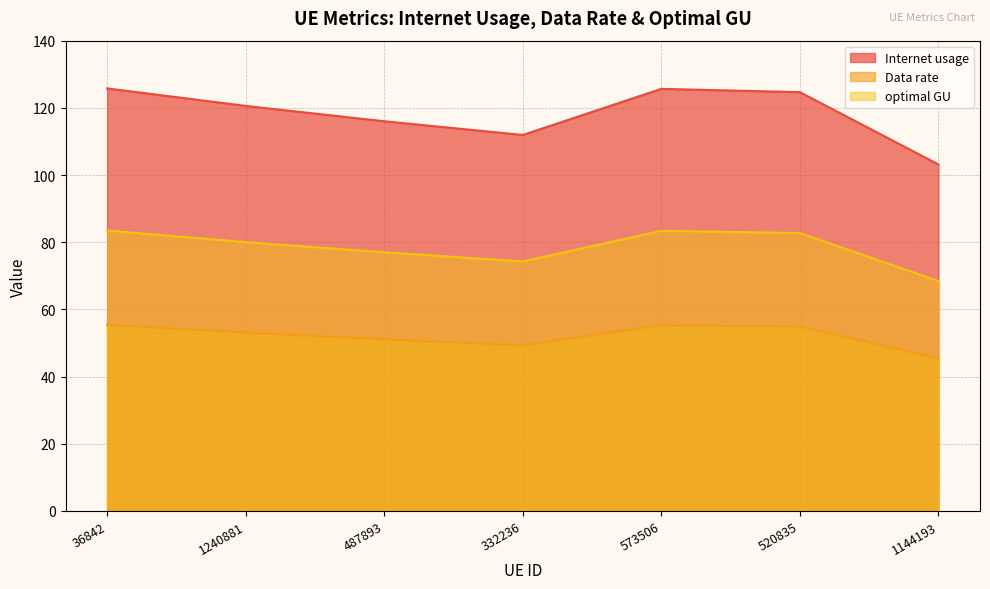

True or false: Internet usage and optimal GU intersect in this chart.

False